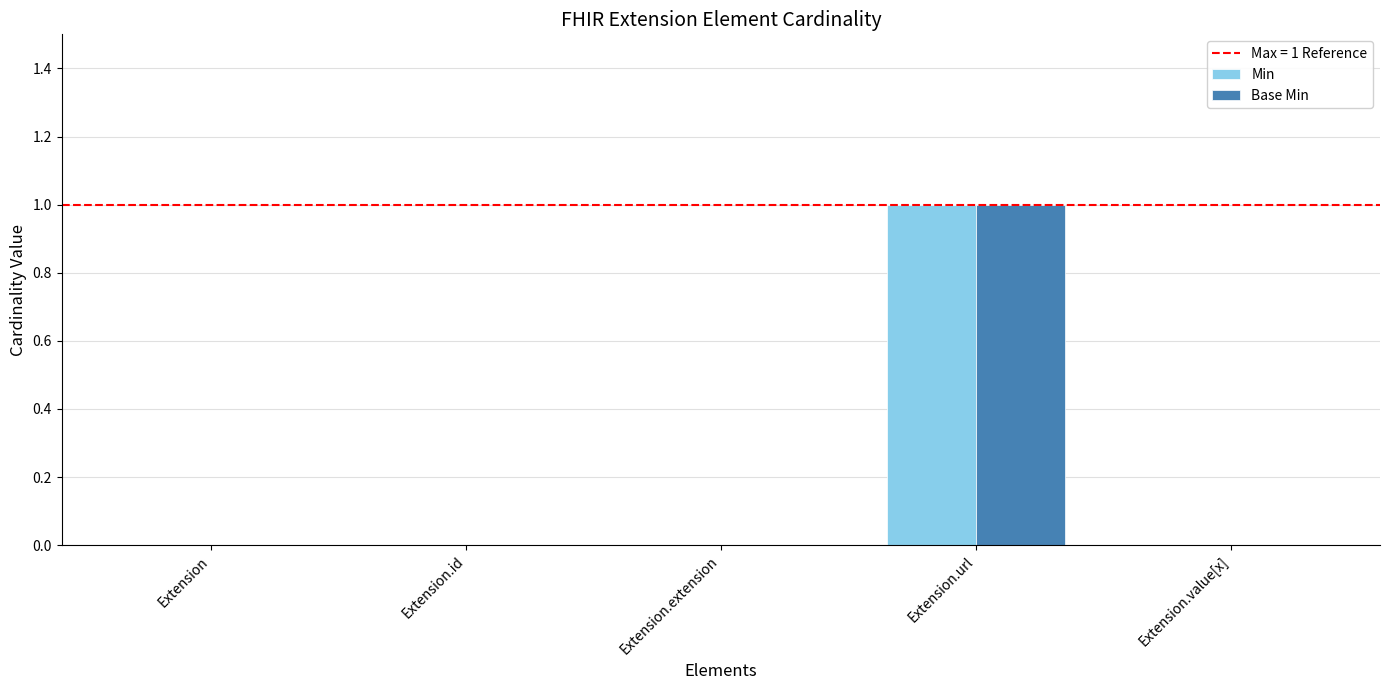

True or false: Base Min has a value of 1 at Extension.

False